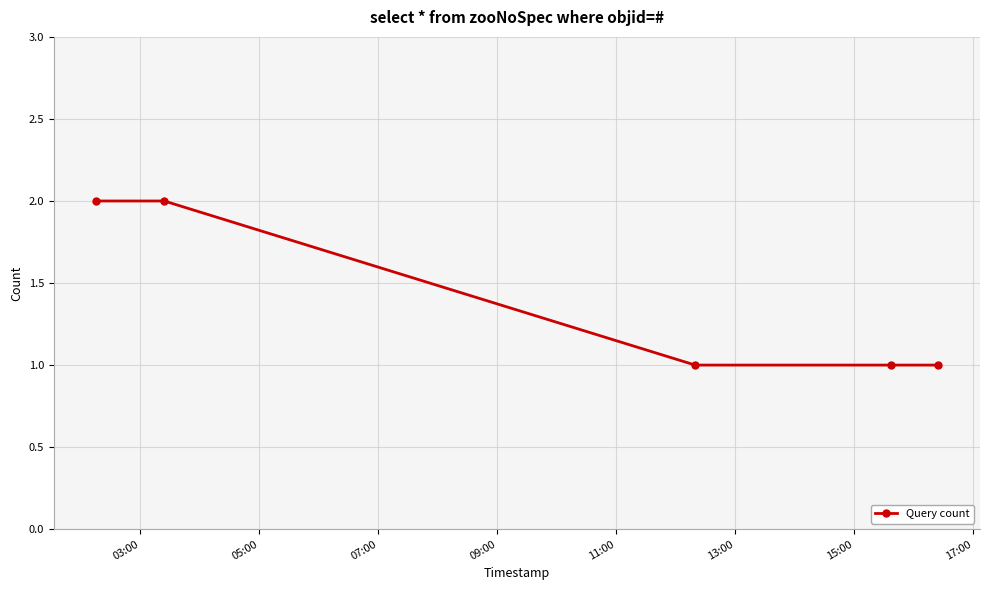

What is the value of the 3rd point from the left?

1